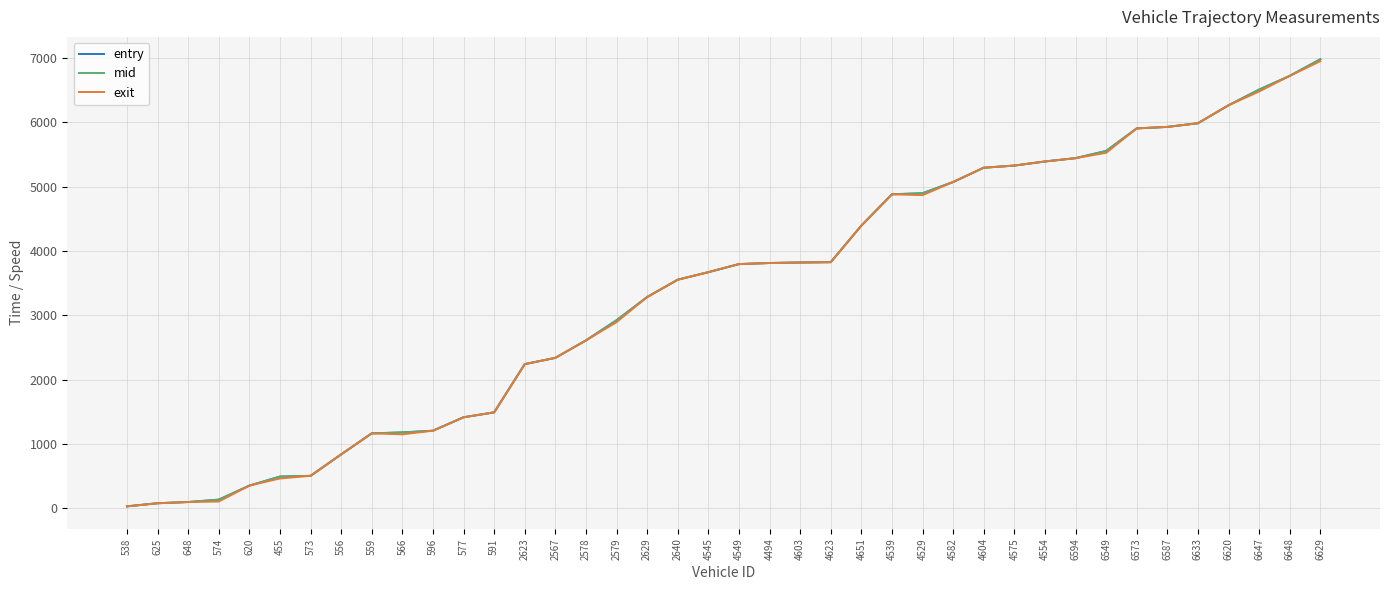

Between 591 and 6620, which series saw the biggest shift?

entry